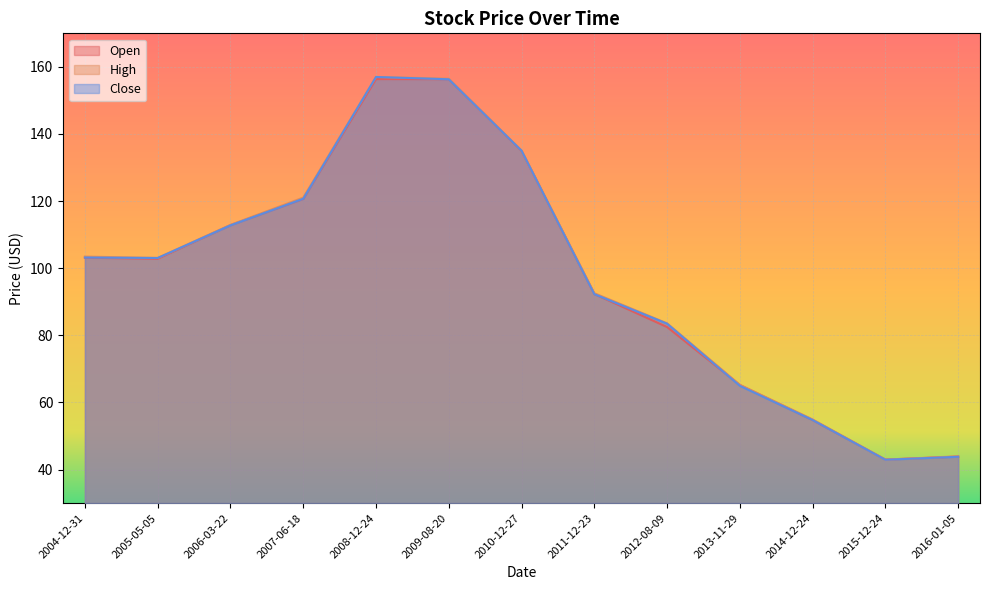

At which label does Close reach its peak?

2008-12-24